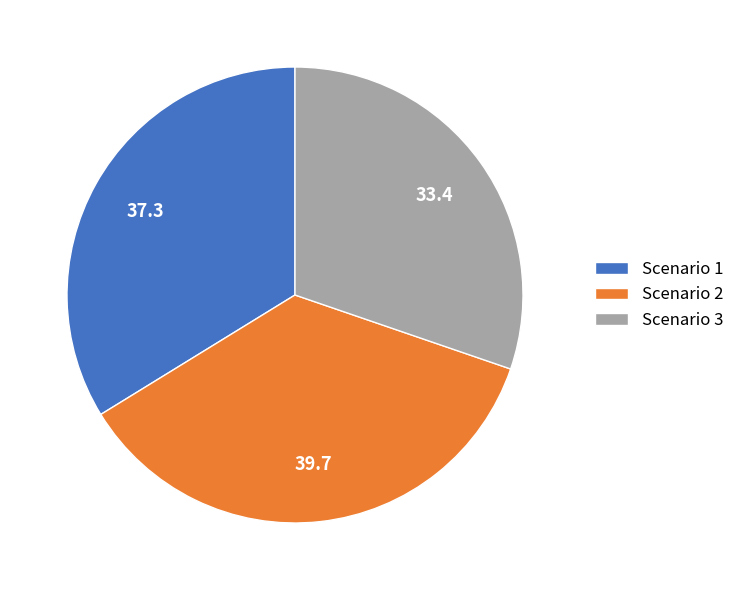

Combined, do Scenario 3 and Scenario 2 account for over 50%?

Yes